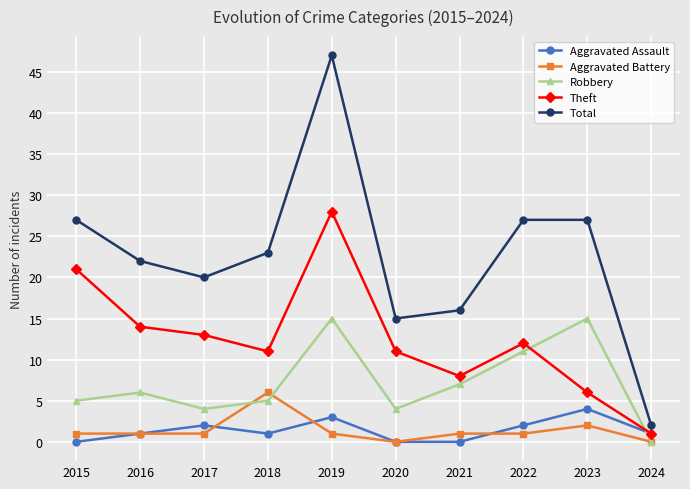

At 2015, list the series in order from smallest to largest.

Aggravated Assault, Aggravated Battery, Robbery, Theft, Total